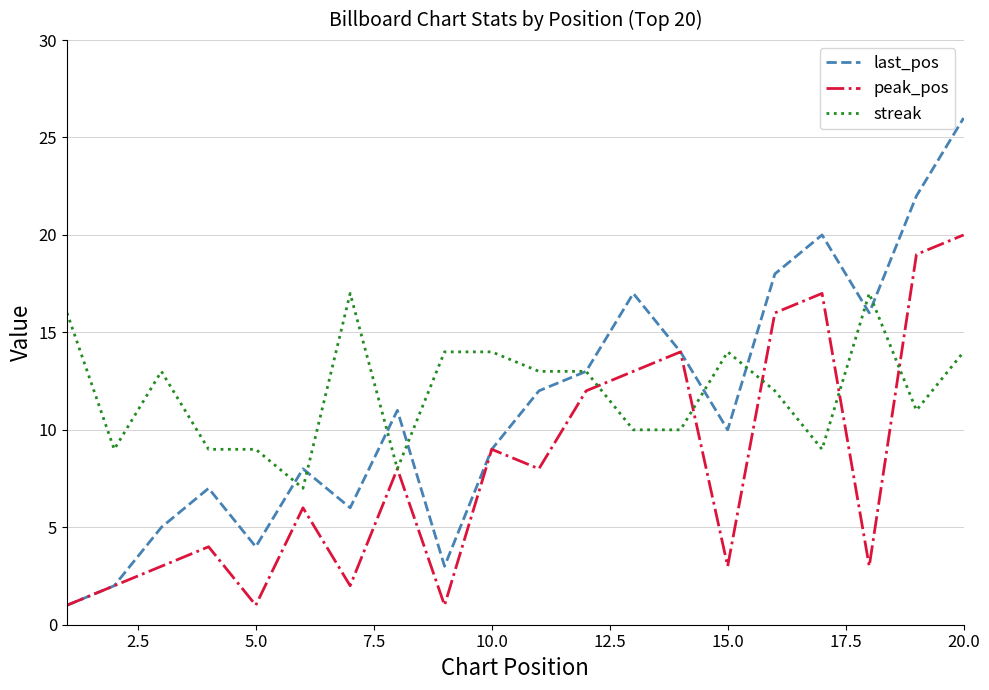

List the series in order of their peak value, highest first.

last_pos, peak_pos, streak